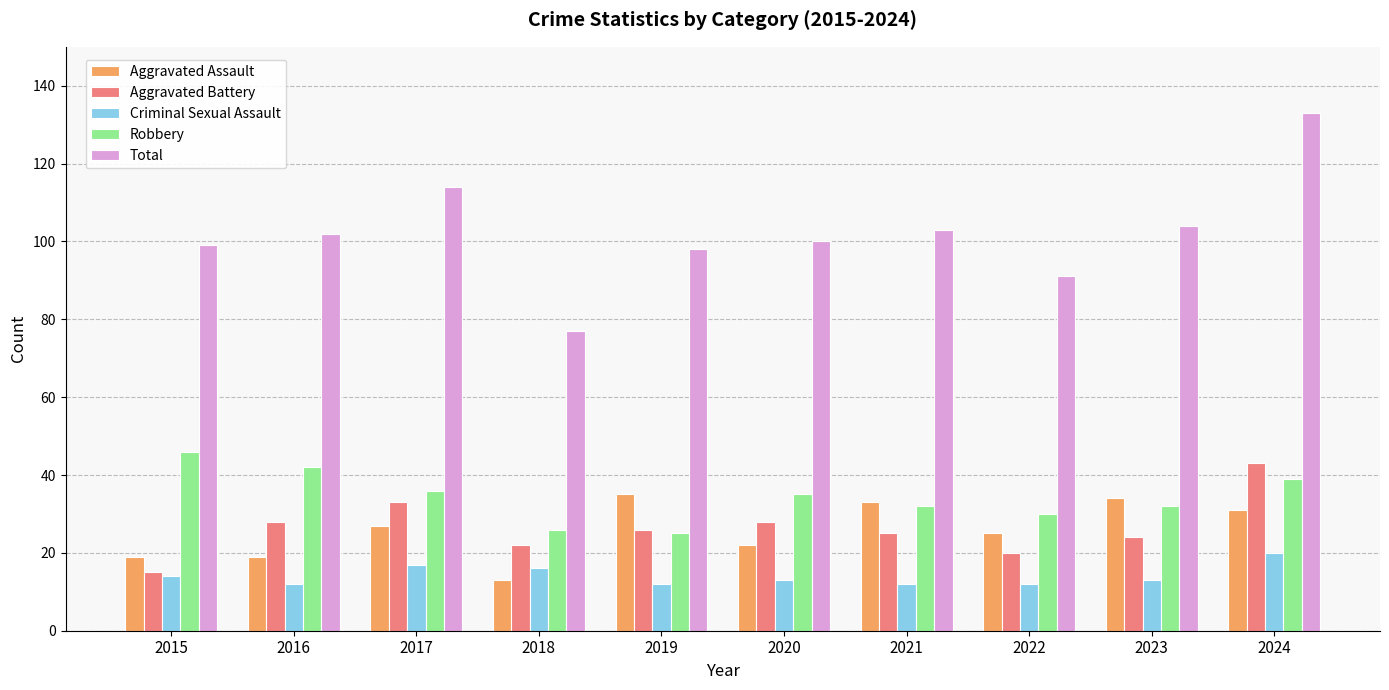

What is the difference between the maximum and minimum values in the Aggravated Battery series?

28